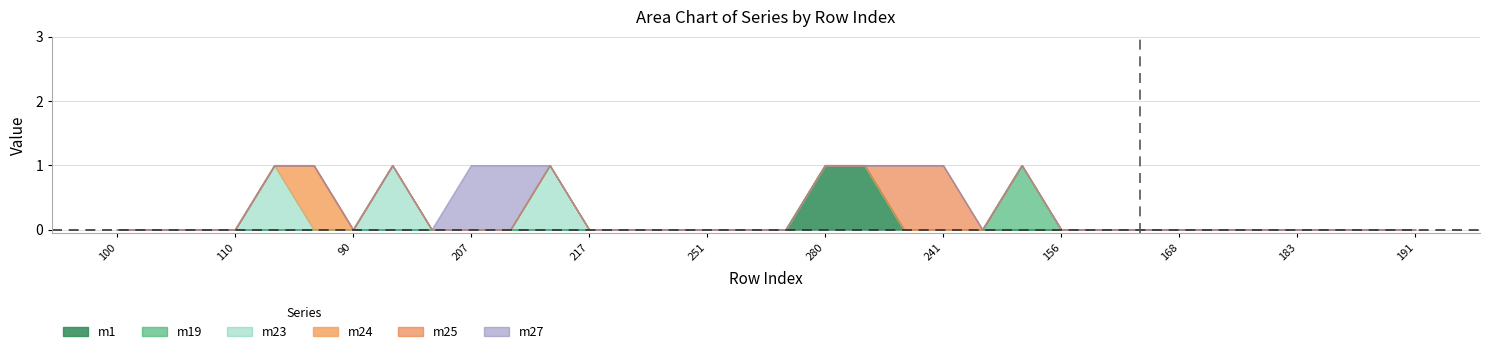

What is the label of the 26th point from the right?

205